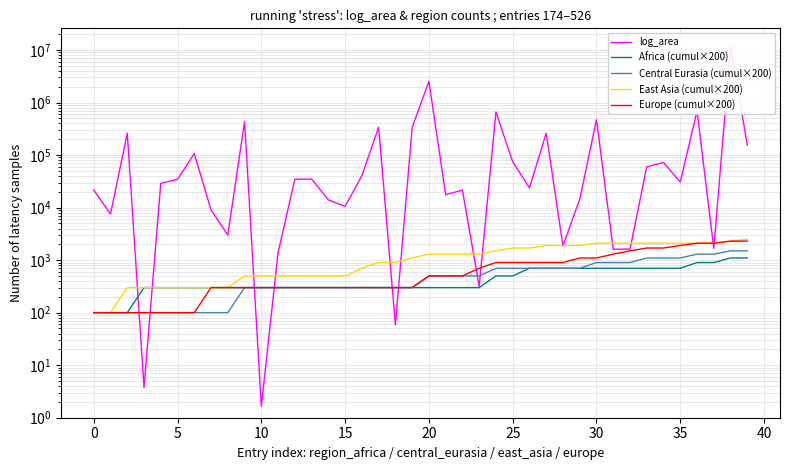

Which series changed the most between 5 and 34?

log_area